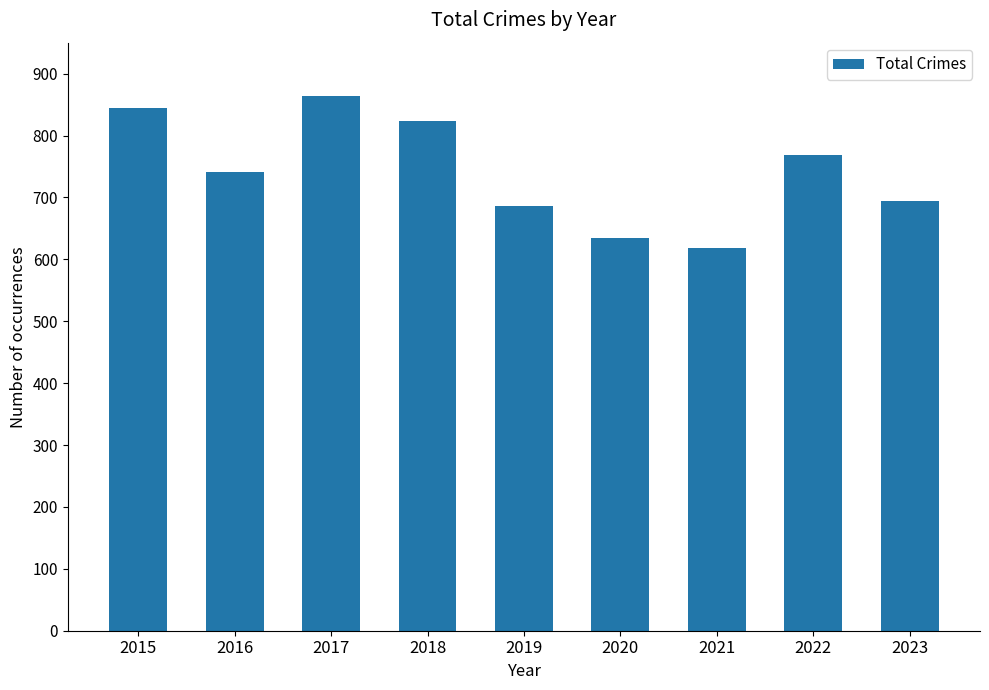

Does the chart contain any negative values?

No